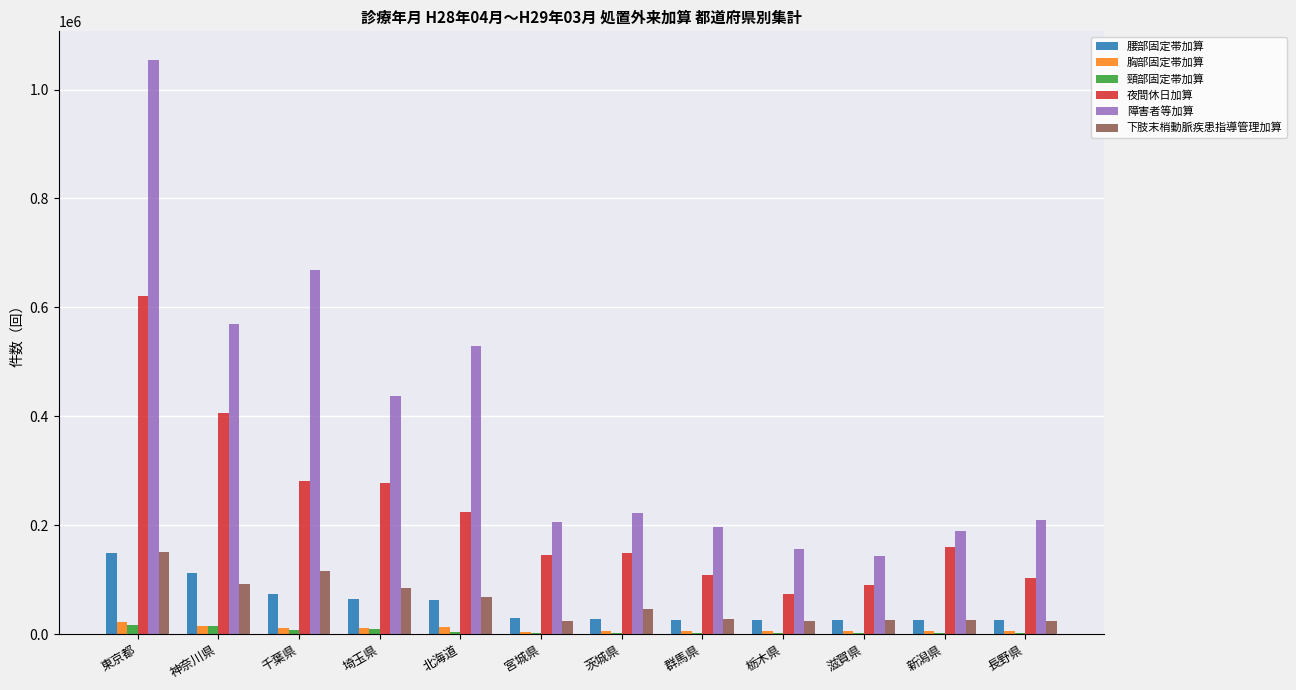

The 下肢末梢動脈疾患指導管理加算 series shows 26576 at 滋賀県. True or false?

True